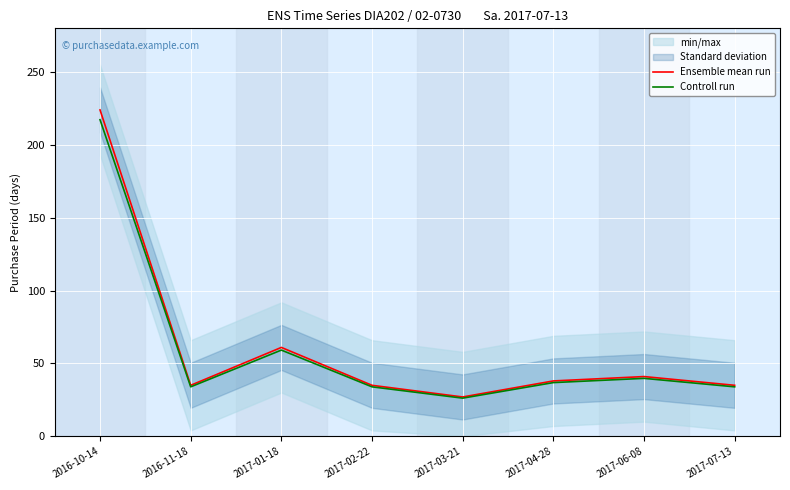

Is the value of Ensemble mean run at 2017-03-21 greater than the value of Controll run at 2017-04-28?

No